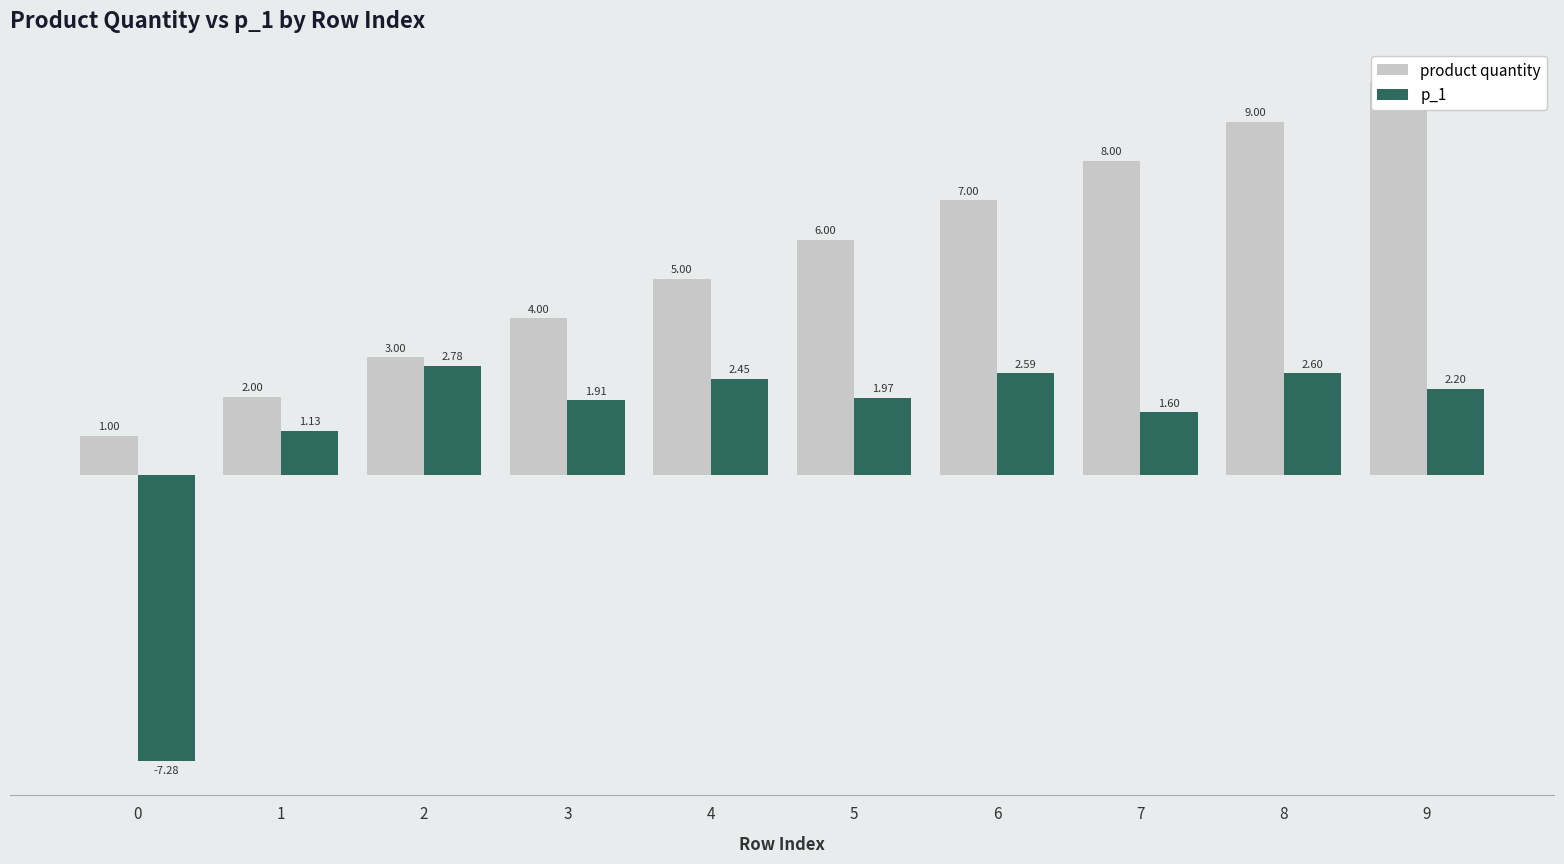

What is the difference between the highest and lowest values at 3?

2.1